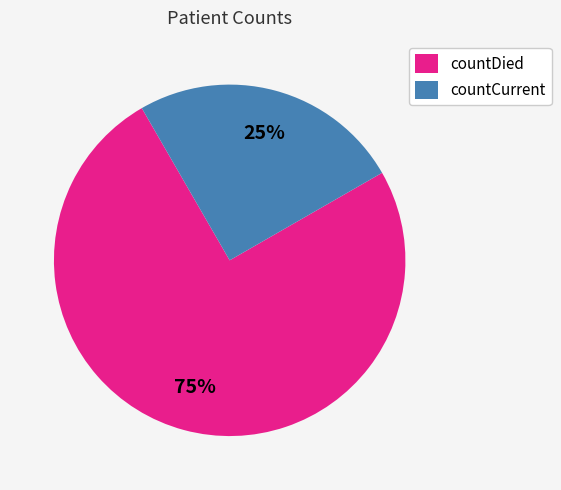

Does countDied represent more than half of the total?

Yes